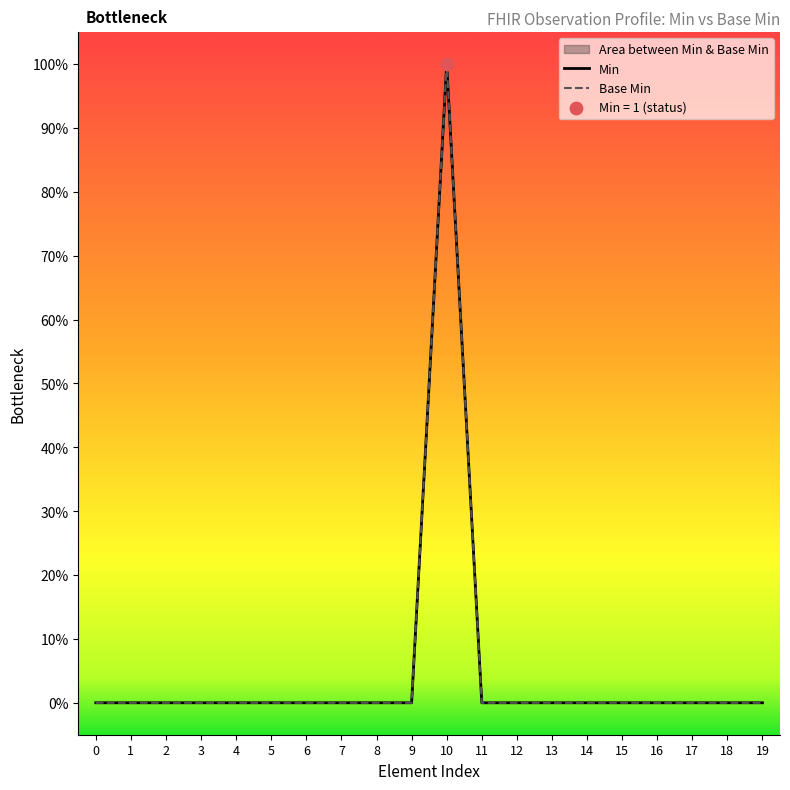

Which series has the largest Y range (max minus min)?

Min